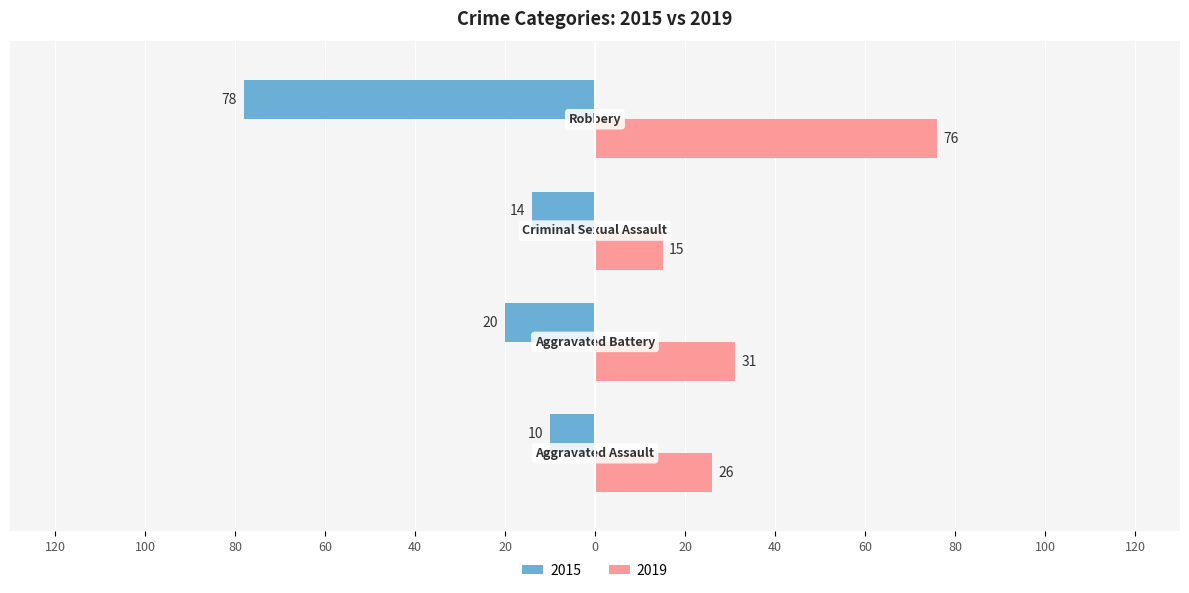

What is the difference between the second highest and minimum values in the 2019 series?

16